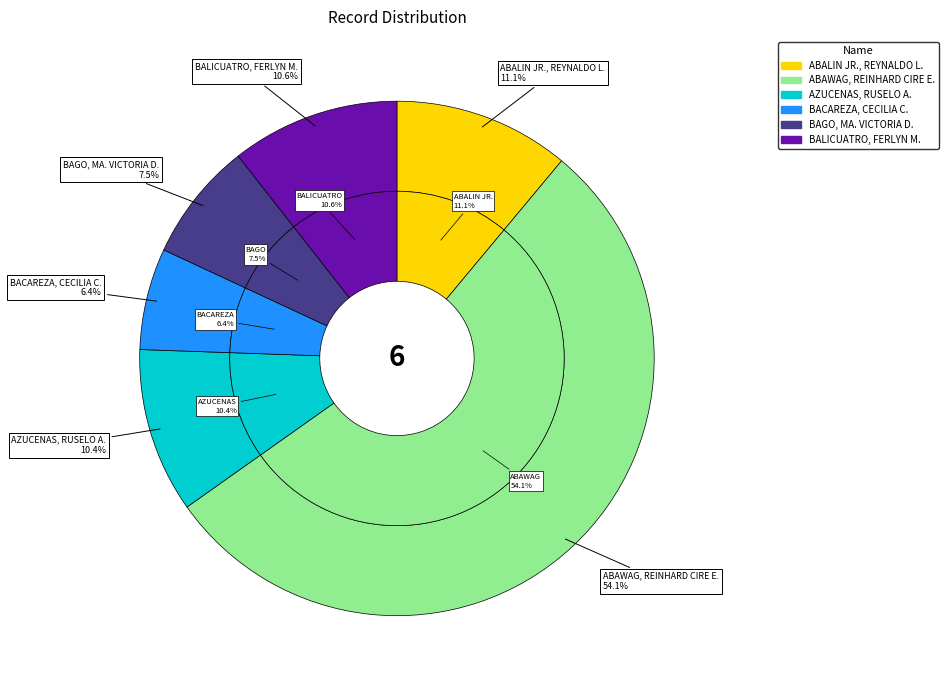

What is the change in value from AZUCENAS, RUSELO A. to BACAREZA, CECILIA C.?

-17012